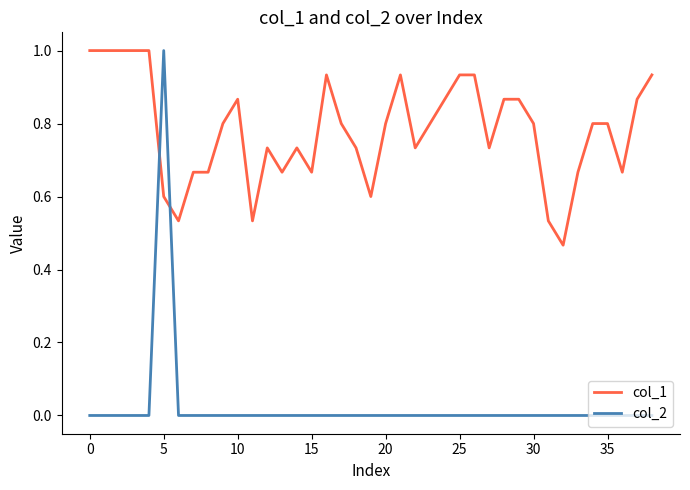

What is the greatest value displayed?

1.0